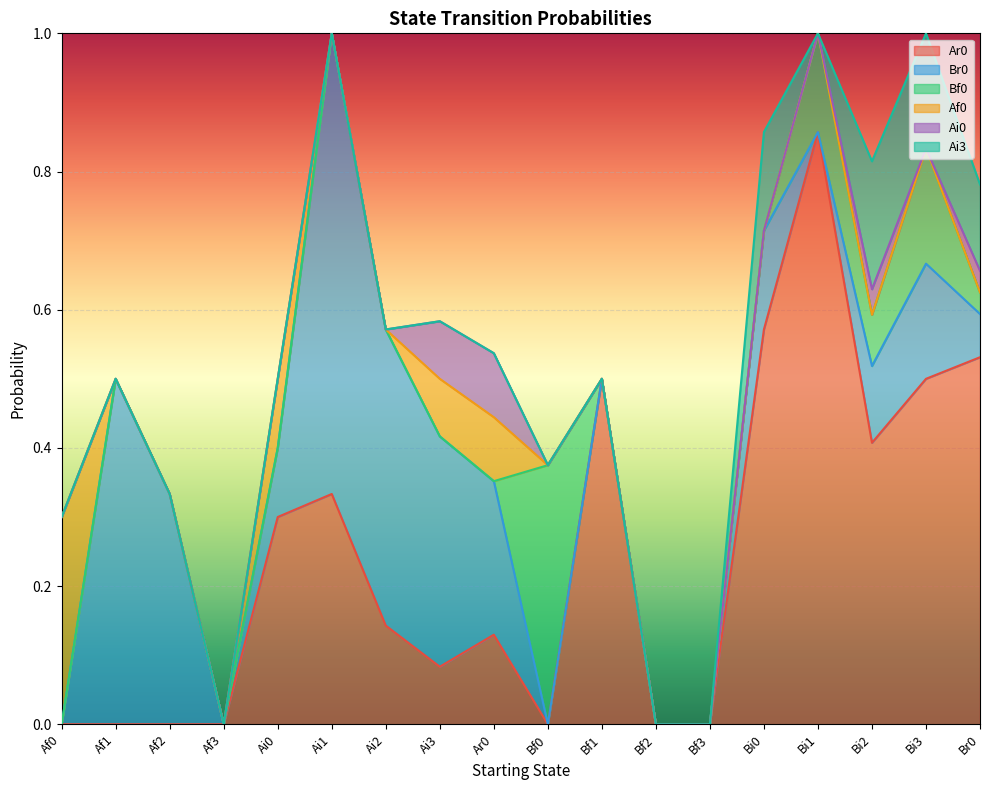

What is the total value across all series at Ai2?

0.6